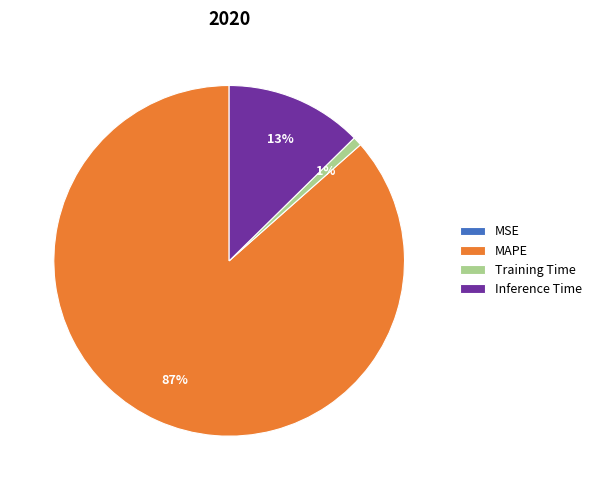

Which has a higher value, MAPE or Inference Time?

MAPE